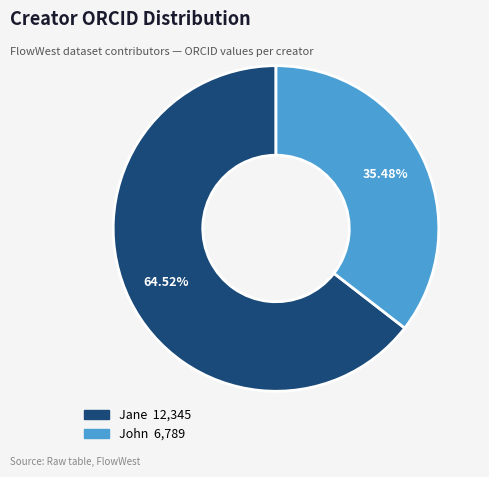

Which category has the smallest portion of the pie?

John